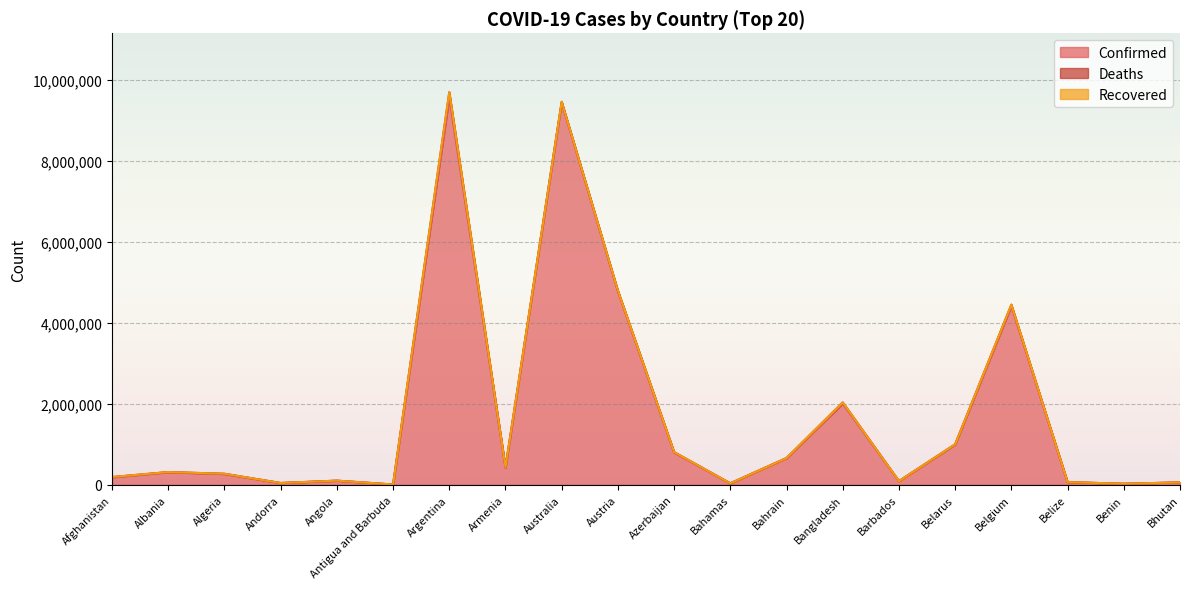

True or false: Recovered and Deaths cross at least once.

False